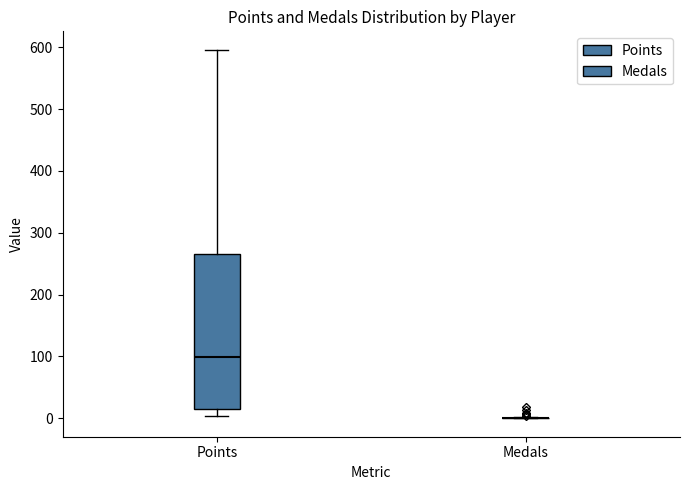

Reading left to right, read every box against the y-axis: the position of its median line, the range the box covers, and the ends of its whiskers. The values are not printed on the chart, so give them approximately, as read against the axis.

Points: median 100, box 10 to 270, whiskers 0 to 600
Medals: box collapsed to a line at 0, whiskers 0 to 0